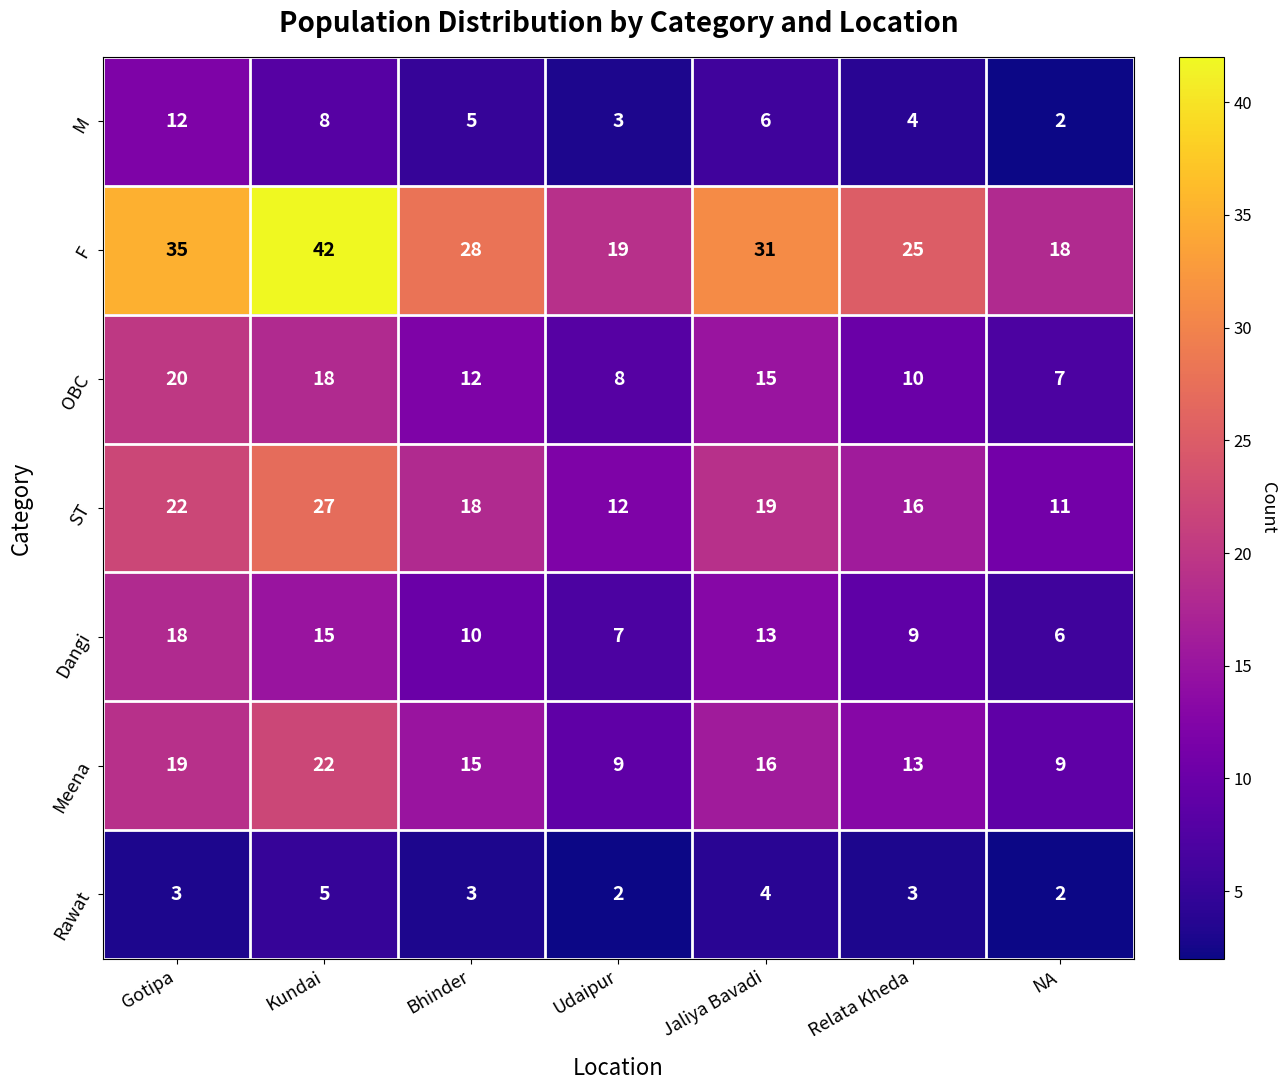

Between Jaliya Bavadi and NA, which series saw the biggest shift?

F